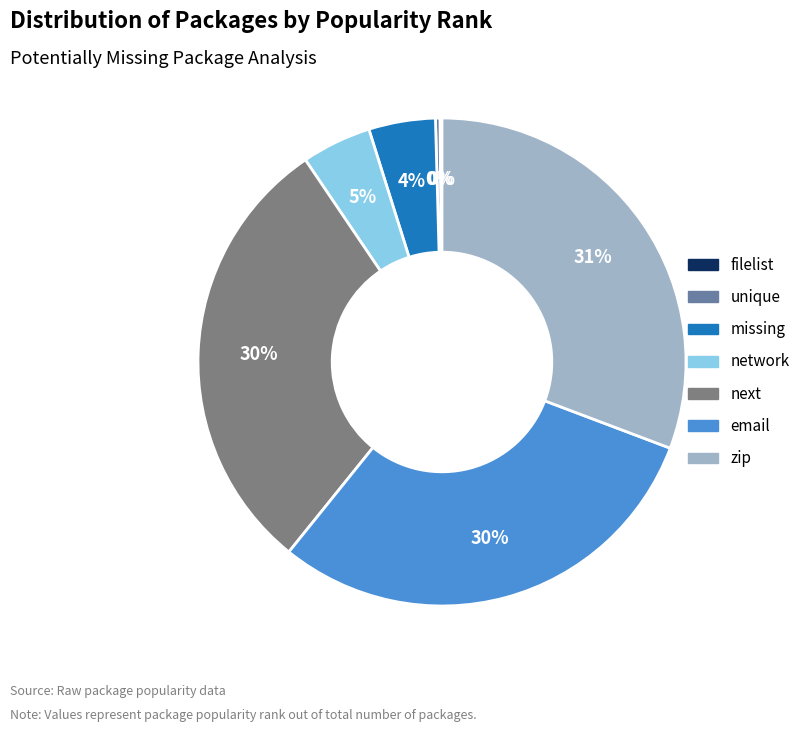

Is it true that email is 30% of the pie?

True